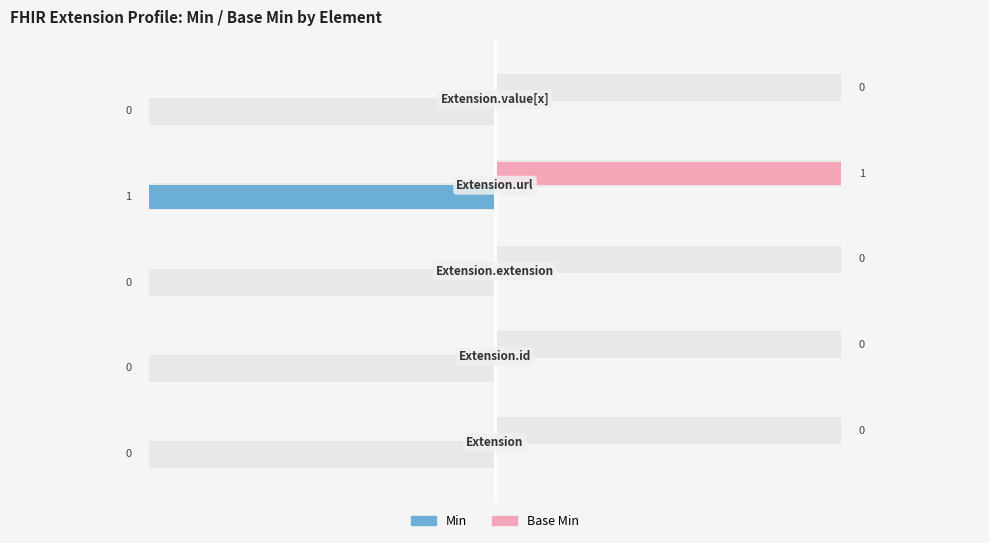

What is the sum of all Min values?

1